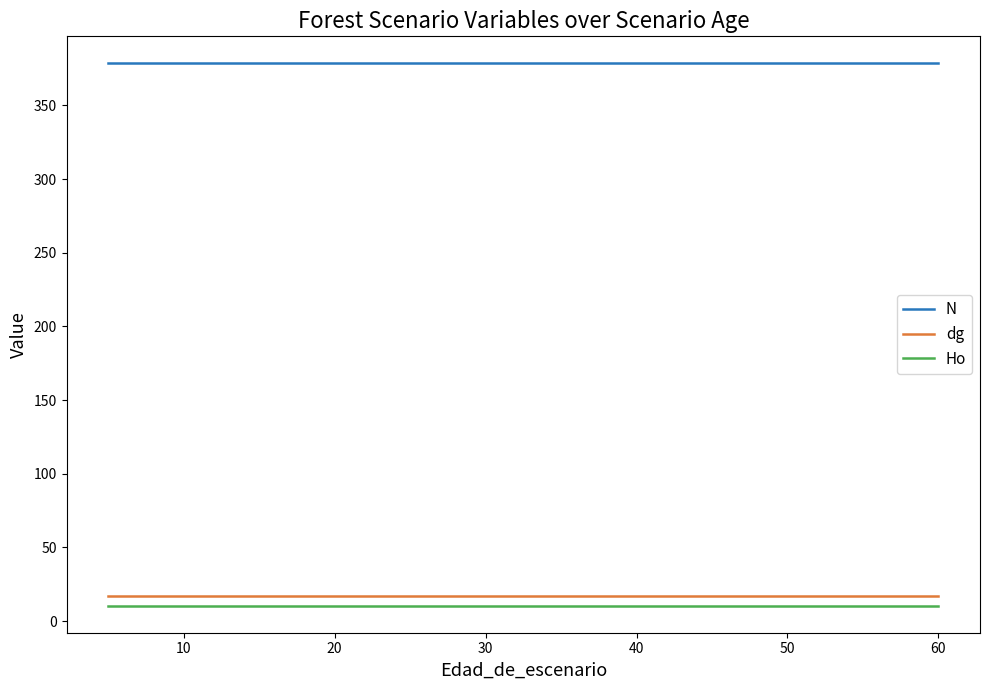

Which series has the widest spread of values?

N